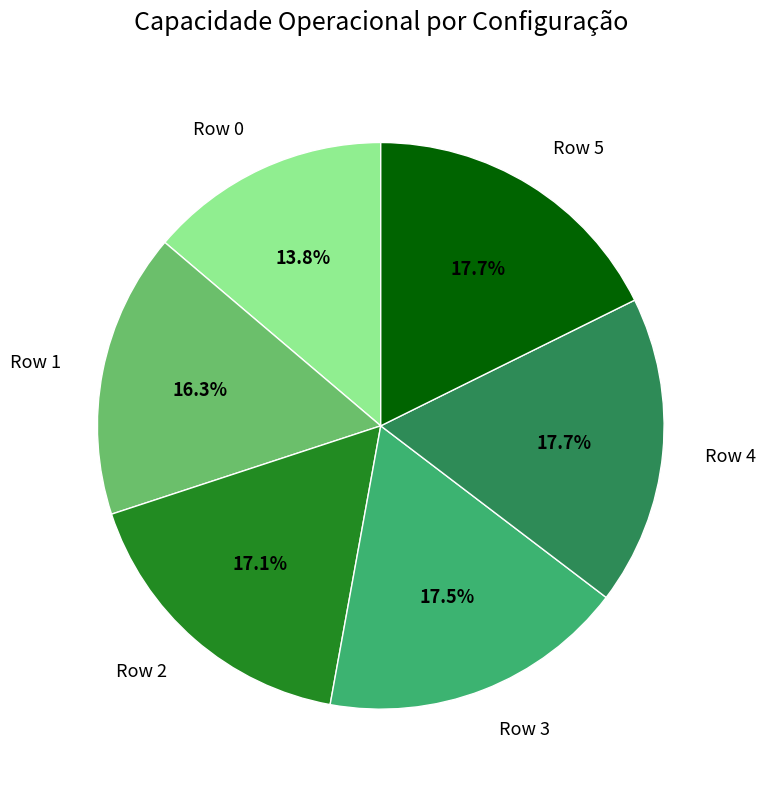

What percentage is NOT represented by Row 0?

86.2%